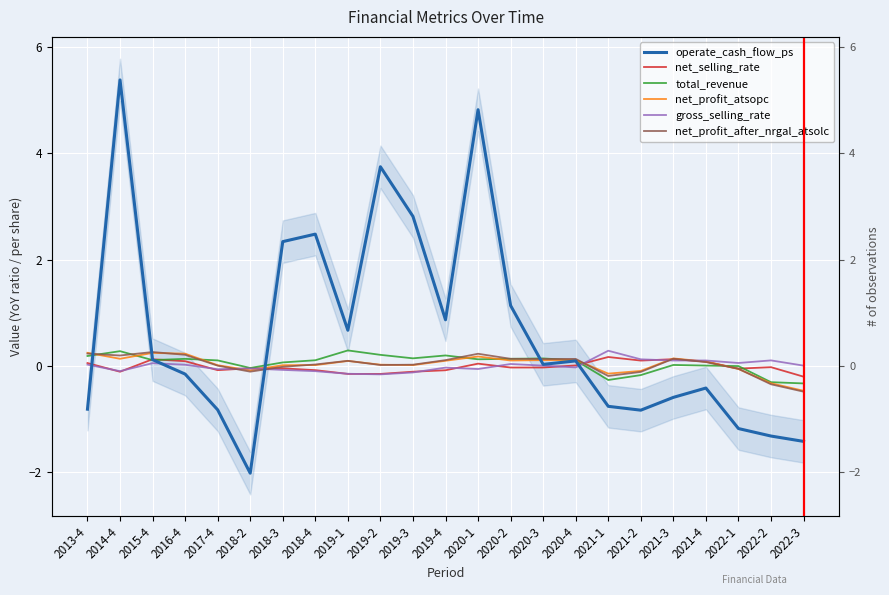

Reading left to right, extract all data points from this chart.

operate_cash_flow_ps: 2013-4=-0.8	2014-4=5.4	2015-4=0.1	2016-4=-0.2	2017-4=-0.8	2018-2=-2.0	2018-3=2.3	2018-4=2.5	2019-1=0.7	2019-2=3.7	2019-3=2.8	2019-4=0.9	2020-1=4.8	2020-2=1.1	2020-3=0.0	2020-4=0.1	2021-1=-0.8	2021-2=-0.8	2021-3=-0.6	2021-4=-0.4	2022-1=-1.2	2022-2=-1.3	2022-3=-1.4
net_selling_rate: 2013-4=0.1	2014-4=-0.1	2015-4=0.1	2016-4=0.1	2017-4=-0.1	2018-2=-0.0	2018-3=-0.0	2018-4=-0.1	2019-1=-0.2	2019-2=-0.2	2019-3=-0.1	2019-4=-0.1	2020-1=0.0	2020-2=-0.0	2020-3=-0.0	2020-4=0.0	2021-1=0.2	2021-2=0.1	2021-3=0.1	2021-4=0.1	2022-1=-0.1	2022-2=-0.0	2022-3=-0.2
total_revenue: 2013-4=0.2	2014-4=0.3	2015-4=0.1	2016-4=0.1	2017-4=0.1	2018-2=-0.0	2018-3=0.1	2018-4=0.1	2019-1=0.3	2019-2=0.2	2019-3=0.1	2019-4=0.2	2020-1=0.1	2020-2=0.1	2020-3=0.1	2020-4=0.1	2021-1=-0.3	2021-2=-0.2	2021-3=0.0	2021-4=0.0	2022-1=-0.0	2022-2=-0.3	2022-3=-0.3
net_profit_atsopc: 2013-4=0.2	2014-4=0.1	2015-4=0.2	2016-4=0.2	2017-4=0.0	2018-2=-0.1	2018-3=0.0	2018-4=0.0	2019-1=0.1	2019-2=0.0	2019-3=0.0	2019-4=0.1	2020-1=0.2	2020-2=0.1	2020-3=0.1	2020-4=0.1	2021-1=-0.1	2021-2=-0.1	2021-3=0.1	2021-4=0.1	2022-1=-0.1	2022-2=-0.3	2022-3=-0.5
gross_selling_rate: 2013-4=0.0	2014-4=-0.1	2015-4=0.0	2016-4=0.0	2017-4=-0.1	2018-2=-0.1	2018-3=-0.1	2018-4=-0.1	2019-1=-0.2	2019-2=-0.2	2019-3=-0.1	2019-4=-0.0	2020-1=-0.1	2020-2=0.0	2020-3=0.0	2020-4=-0.0	2021-1=0.3	2021-2=0.1	2021-3=0.1	2021-4=0.1	2022-1=0.1	2022-2=0.1	2022-3=0.0
net_profit_after_nrgal_atsolc: 2013-4=0.2	2014-4=0.2	2015-4=0.3	2016-4=0.2	2017-4=0.0	2018-2=-0.1	2018-3=-0.0	2018-4=0.0	2019-1=0.1	2019-2=0.0	2019-3=0.0	2019-4=0.1	2020-1=0.2	2020-2=0.1	2020-3=0.1	2020-4=0.1	2021-1=-0.2	2021-2=-0.1	2021-3=0.1	2021-4=0.1	2022-1=-0.1	2022-2=-0.3	2022-3=-0.5